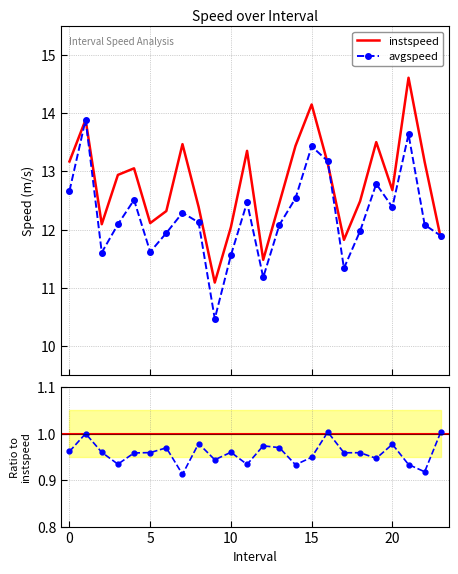

True or false: avgspeed / instspeed and avgspeed cross at least once.

False